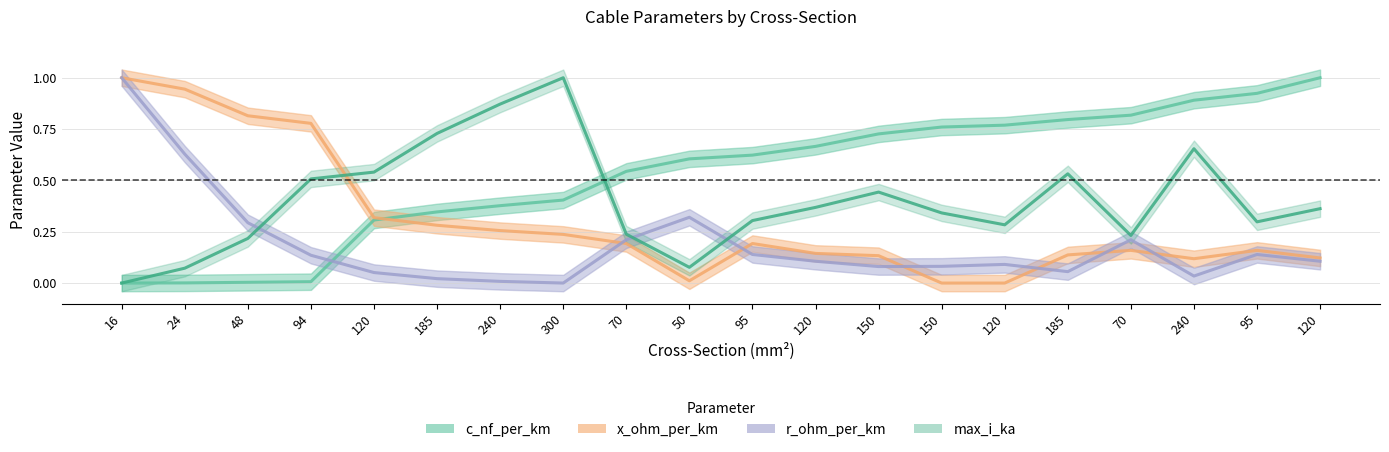

Between which two adjacent categories do max_i_ka and r_ohm_per_km first intersect?

48 and 94